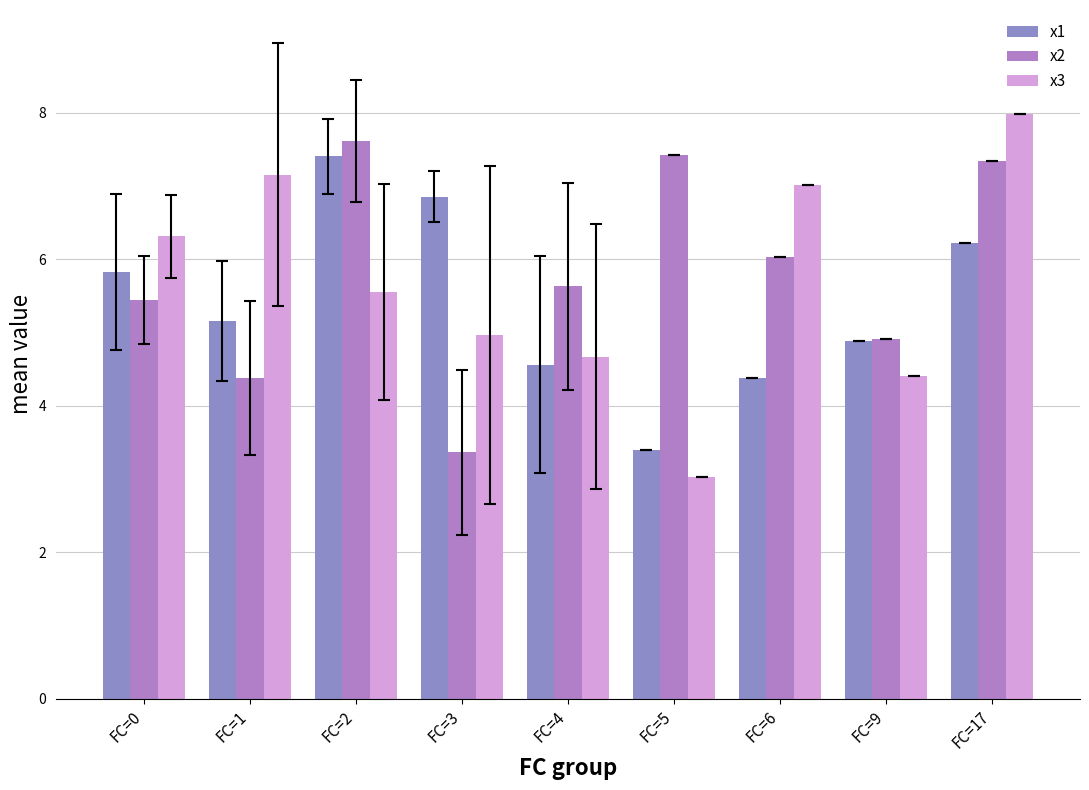

Are the bars grouped side by side (vs. stacked)?

Yes